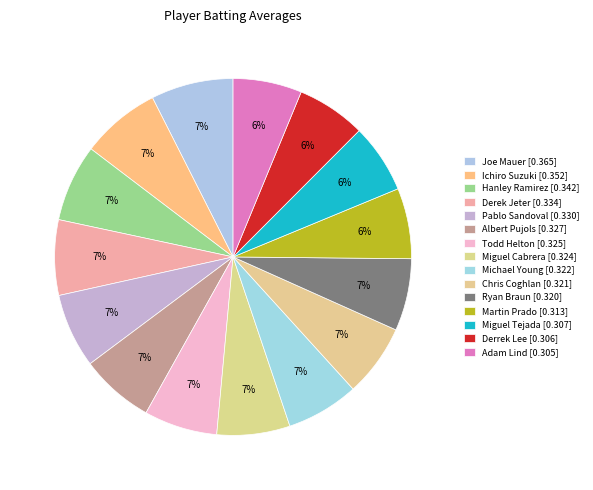

Rank the categories by value from highest to lowest.

Joe Mauer, Ichiro Suzuki, Hanley Ramirez, Derek Jeter, Pablo Sandoval, Albert Pujols, Todd Helton, Miguel Cabrera, Michael Young, Chris Coghlan, Ryan Braun, Martin Prado, Miguel Tejada, Derrek Lee, Adam Lind